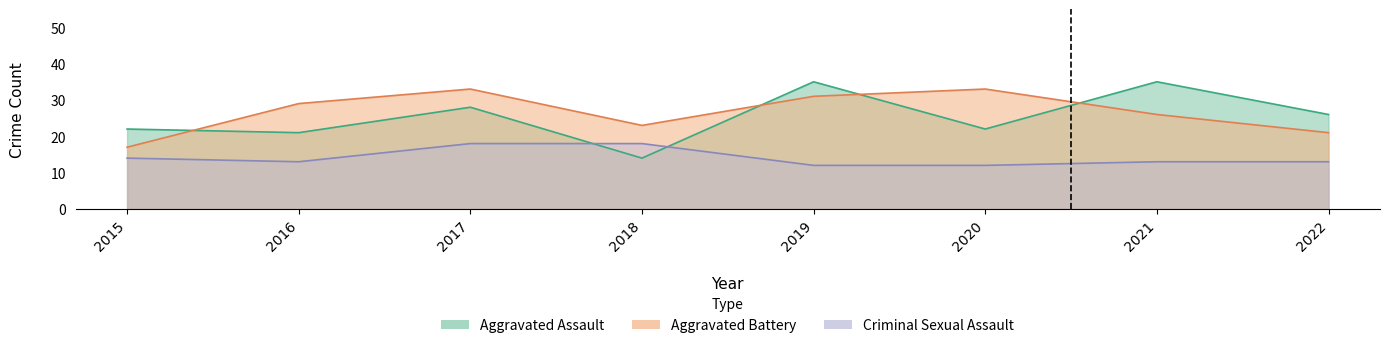

Does the chart display data point markers on the line(s)?

No